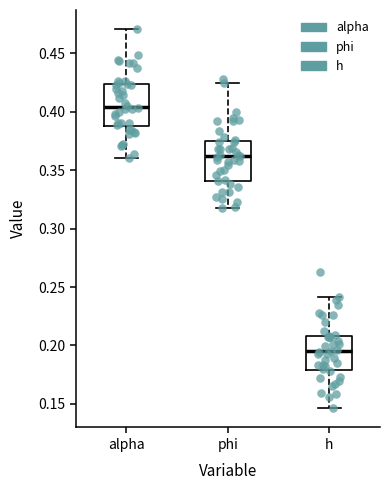

Reading left to right, transcribe this box plot: for each box, give where its median line is, the range the box spans, and where its two whiskers end, as read against the y-axis. The values are not printed on the chart, so give them approximately, as read against the axis.

alpha: median 0.405, box 0.385 to 0.425, whiskers 0.360 to 0.470
phi: median 0.360, box 0.340 to 0.375, whiskers 0.320 to 0.425
h: median 0.195, box 0.180 to 0.210, whiskers 0.145 to 0.240